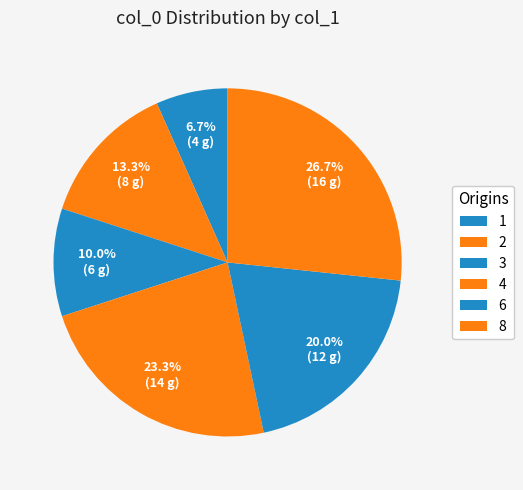

What is the ratio of the value at 8 to the value at 6?

1.3